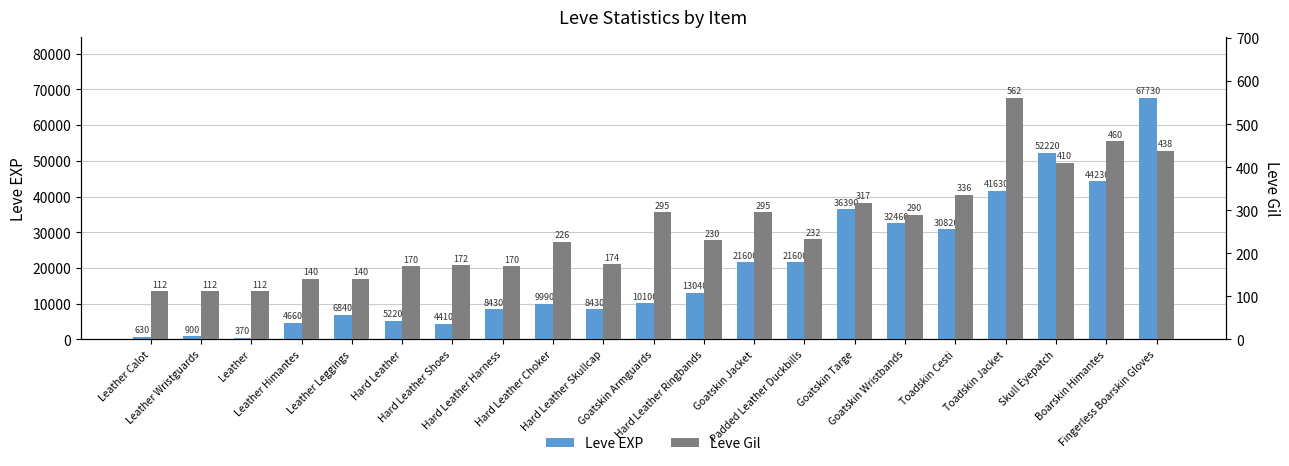

Reading left to right, extract all data points from this chart.

Leve EXP: Leather Calot=630	Leather Wristguards=900	Leather=370	Leather Himantes=4660	Leather Leggings=6840	Hard Leather=5220	Hard Leather Shoes=4410	Hard Leather Harness=8430	Hard Leather Choker=9990	Hard Leather Skullcap=8430	Goatskin Armguards=10100	Hard Leather Ringbands=13040	Goatskin Jacket=21600	Padded Leather Duckbills=21600	Goatskin Targe=36390	Goatskin Wristbands=32460	Toadskin Cesti=30820	Toadskin Jacket=41630	Skull Eyepatch=52220	Boarskin Himantes=44230	Fingerless Boarskin Gloves=67730
Leve Gil: Leather Calot=112	Leather Wristguards=112	Leather=112	Leather Himantes=140	Leather Leggings=140	Hard Leather=170	Hard Leather Shoes=172	Hard Leather Harness=170	Hard Leather Choker=226	Hard Leather Skullcap=174	Goatskin Armguards=295	Hard Leather Ringbands=230	Goatskin Jacket=295	Padded Leather Duckbills=232	Goatskin Targe=317	Goatskin Wristbands=290	Toadskin Cesti=336	Toadskin Jacket=562	Skull Eyepatch=410	Boarskin Himantes=460	Fingerless Boarskin Gloves=438